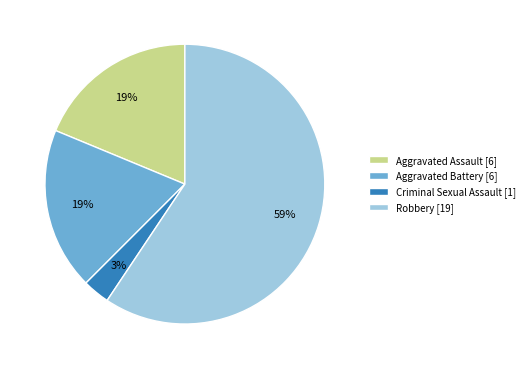

Is the sum of Robbery and Aggravated Assault greater than half?

Yes